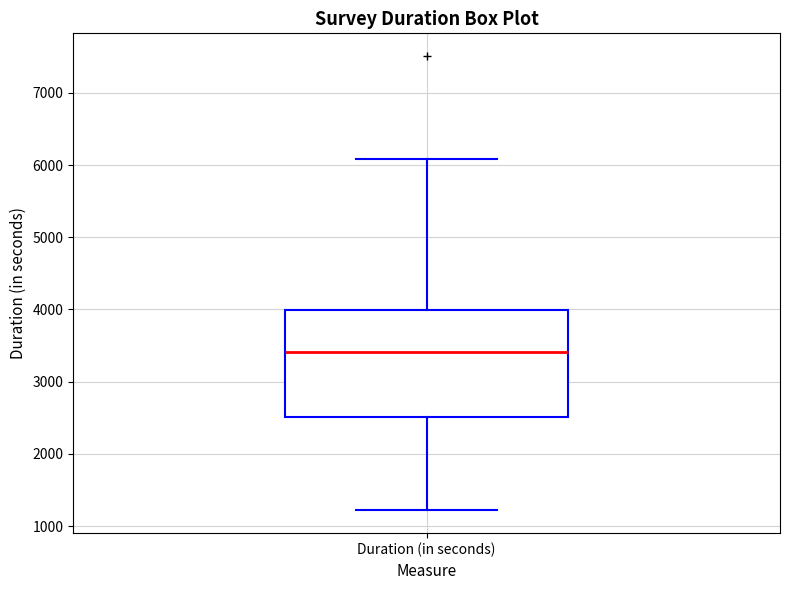

Transcribe this box plot: give where the median line is, the range the box spans, and where the two whiskers end, as read against the y-axis. The values are not printed on the chart, so give them approximately, as read against the axis.

median 3400, box 2500 to 4000, whiskers 1200 to 6100